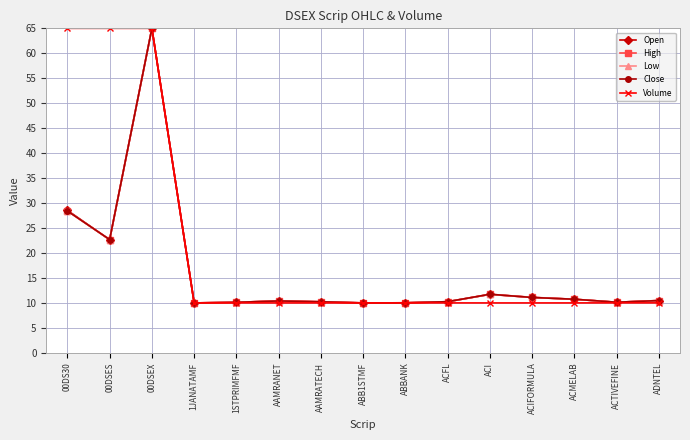

Where is Open nearest to the value 37?

00DS30